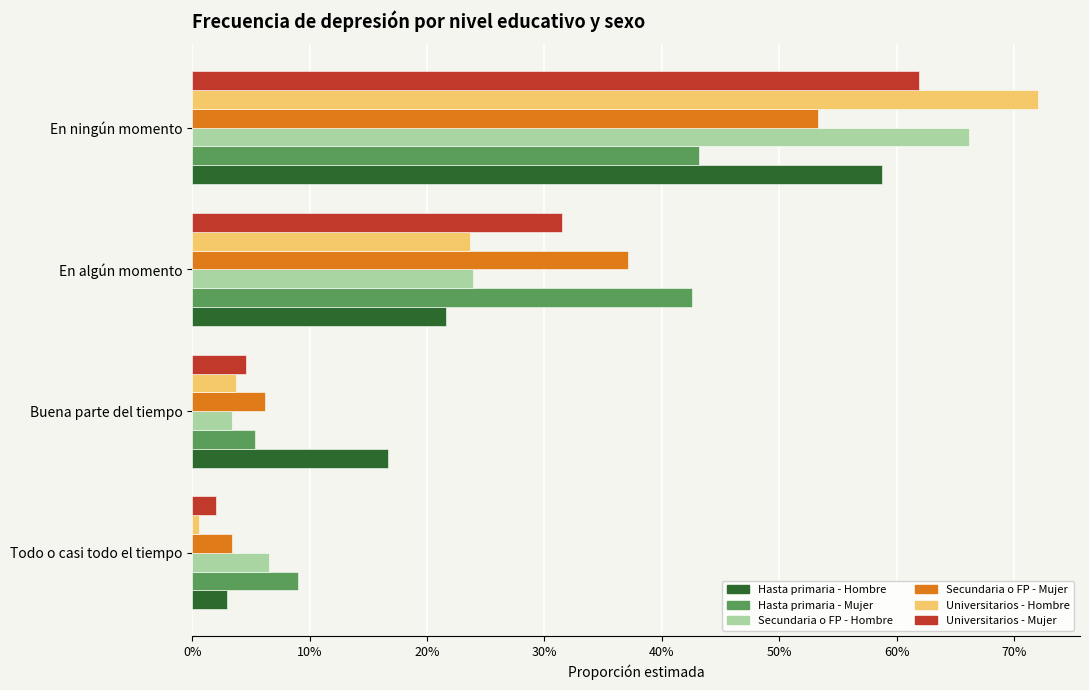

What are all the series names shown in the legend?

Hasta primaria - Hombre, Hasta primaria - Mujer, Secundaria o FP - Hombre, Secundaria o FP - Mujer, Universitarios - Hombre, Universitarios - Mujer